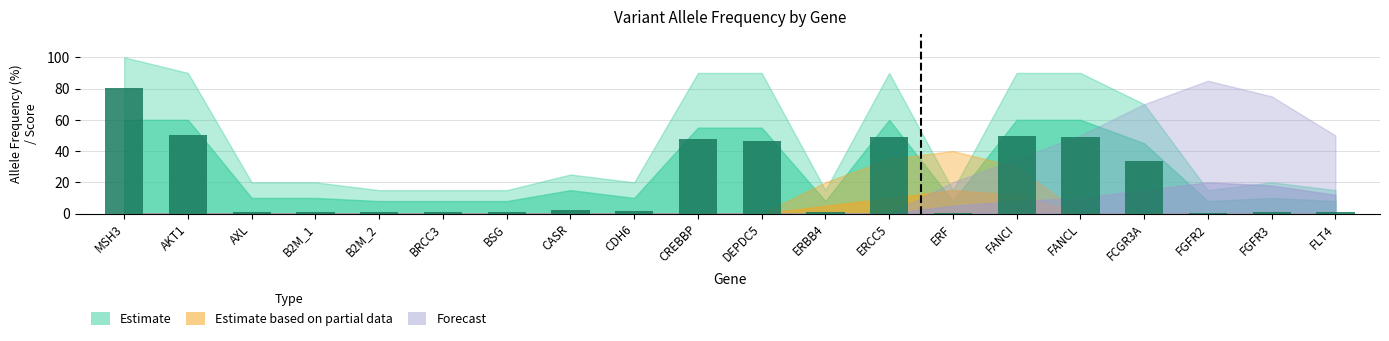

What is the difference between the second highest and second lowest values?

49.9